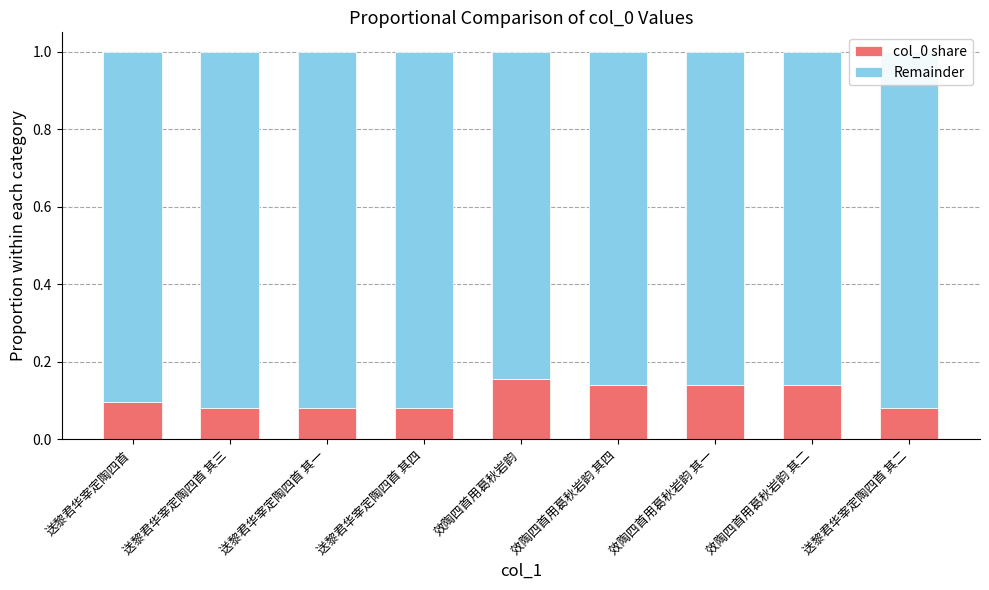

What is the total value across all series at 效陶四首用葛秋岩韵 其二?

1.0